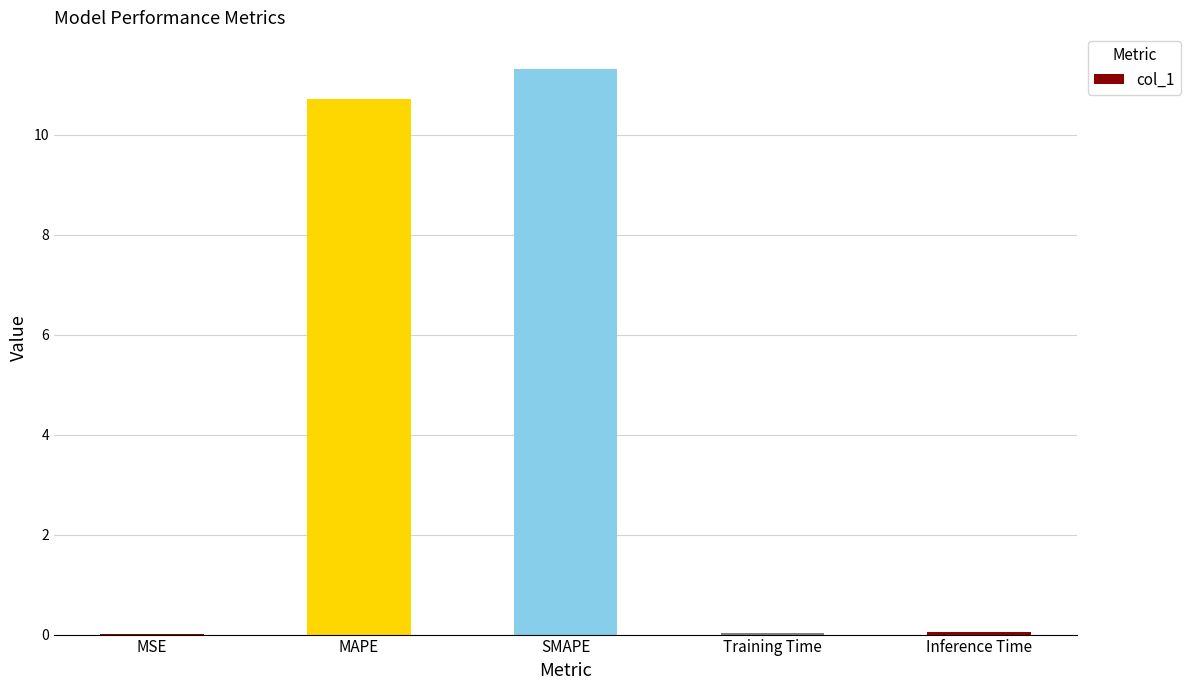

Which label corresponds to the largest value in the chart?

SMAPE